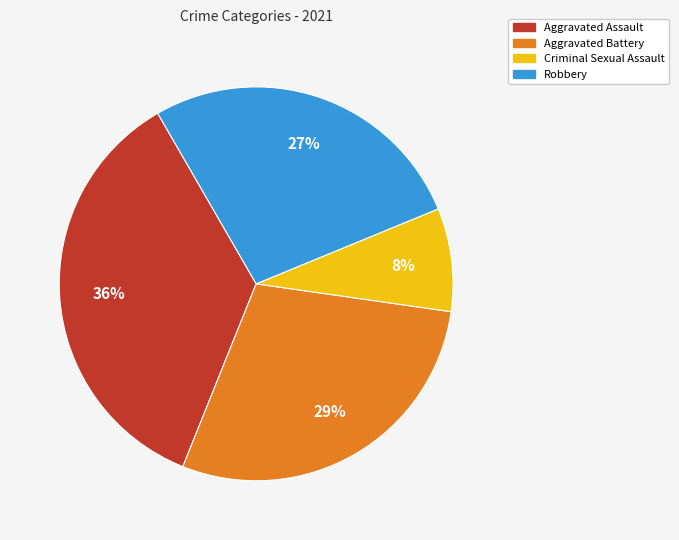

Count the number of slices in the pie.

4